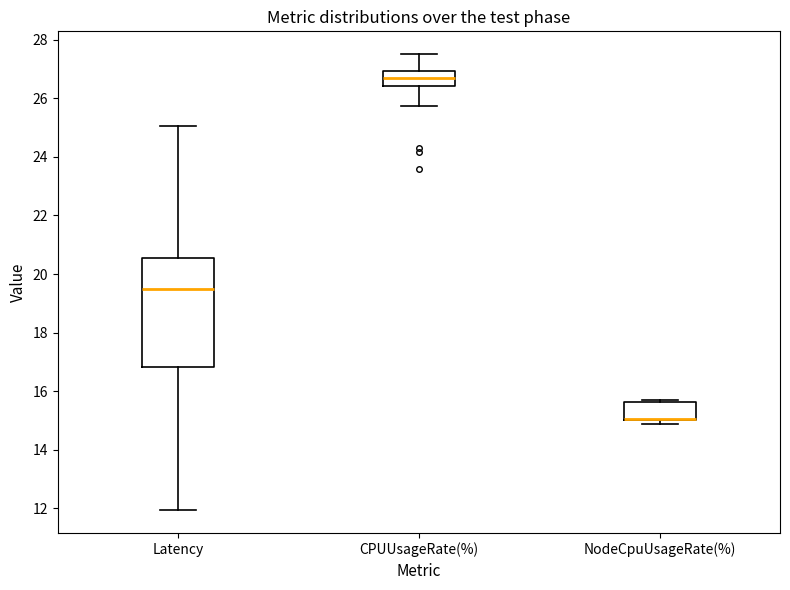

Where is the lower edge of the box for NodeCpuUsageRate(%) on the y-axis? The values are not printed on the chart, so give them approximately, as read against the axis.

15.0